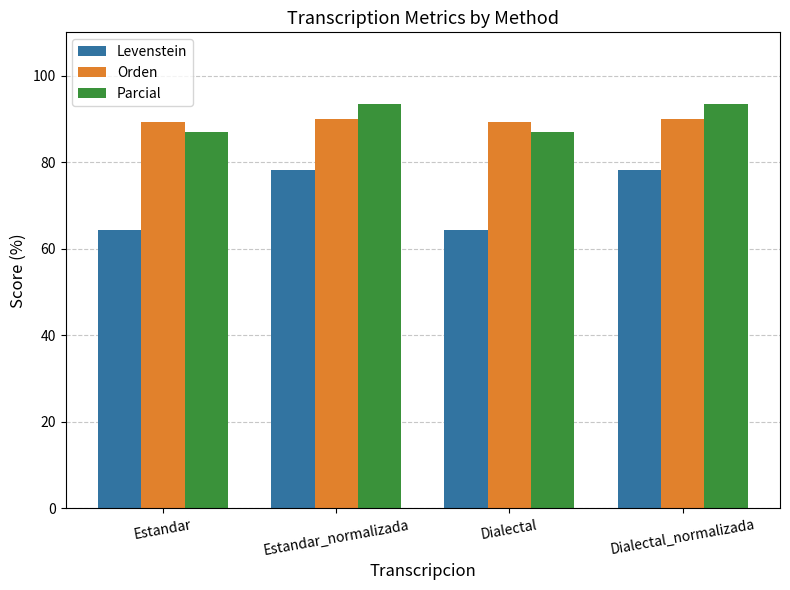

At how many categories does at least one series exceed 68?

4